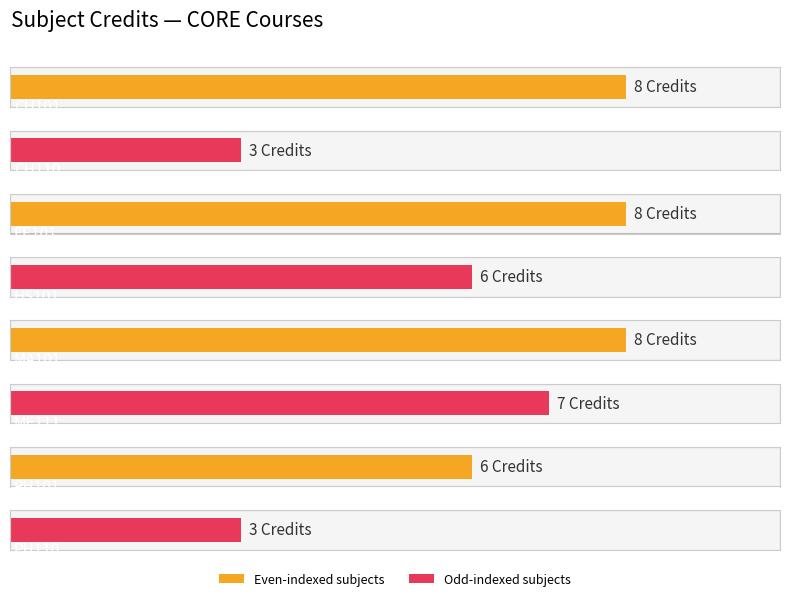

Where is the data nearest to the value 5?

HS101